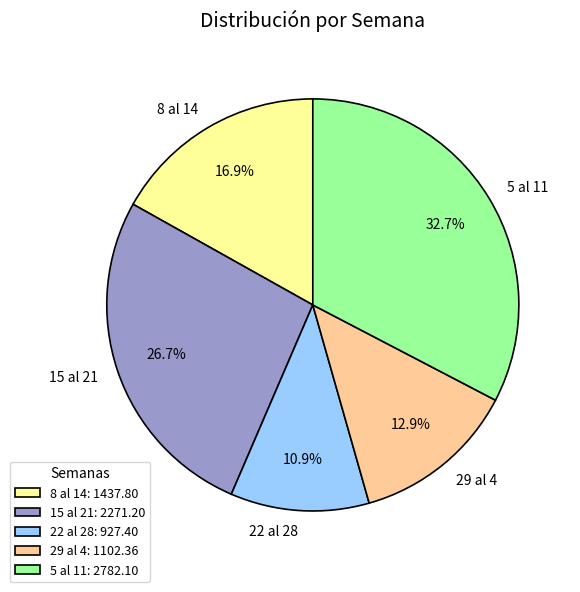

Count the number of slices in the pie.

5